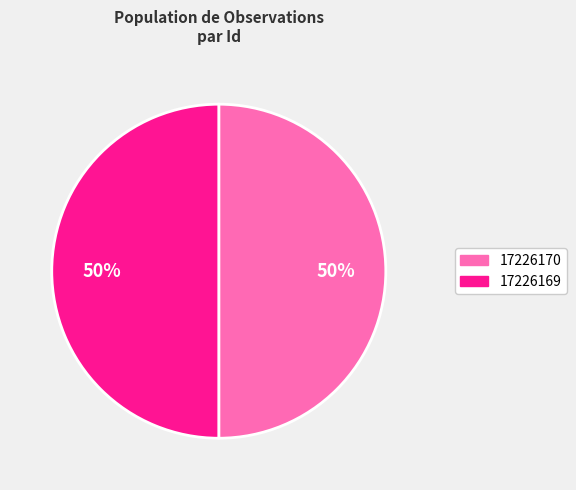

To the nearest percent, what portion does 17226170 represent?

50%